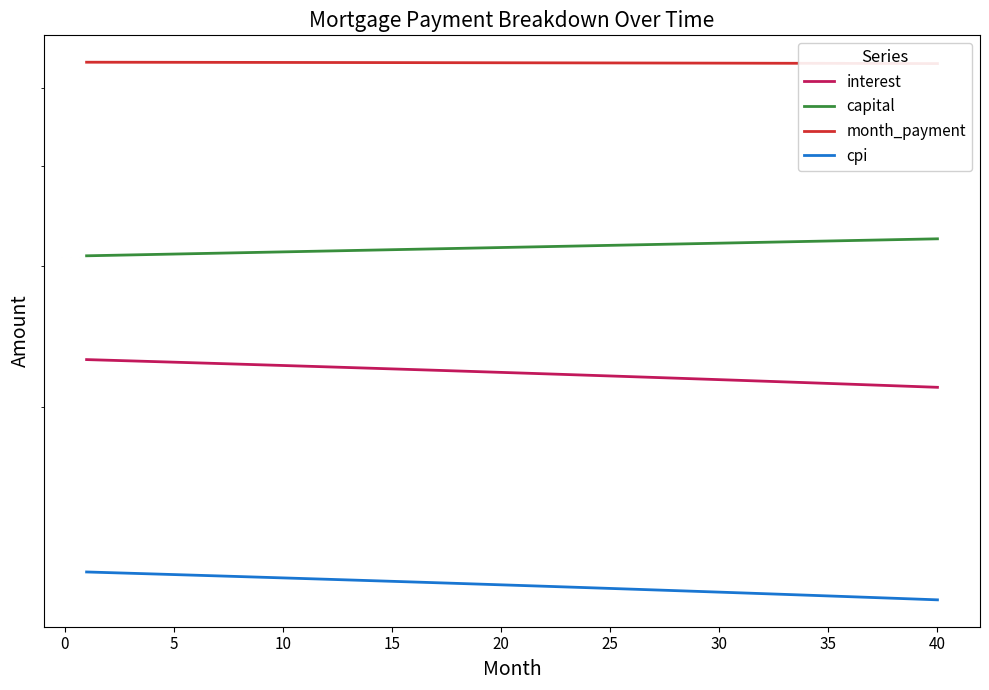

Count the number of categories in the chart.

40